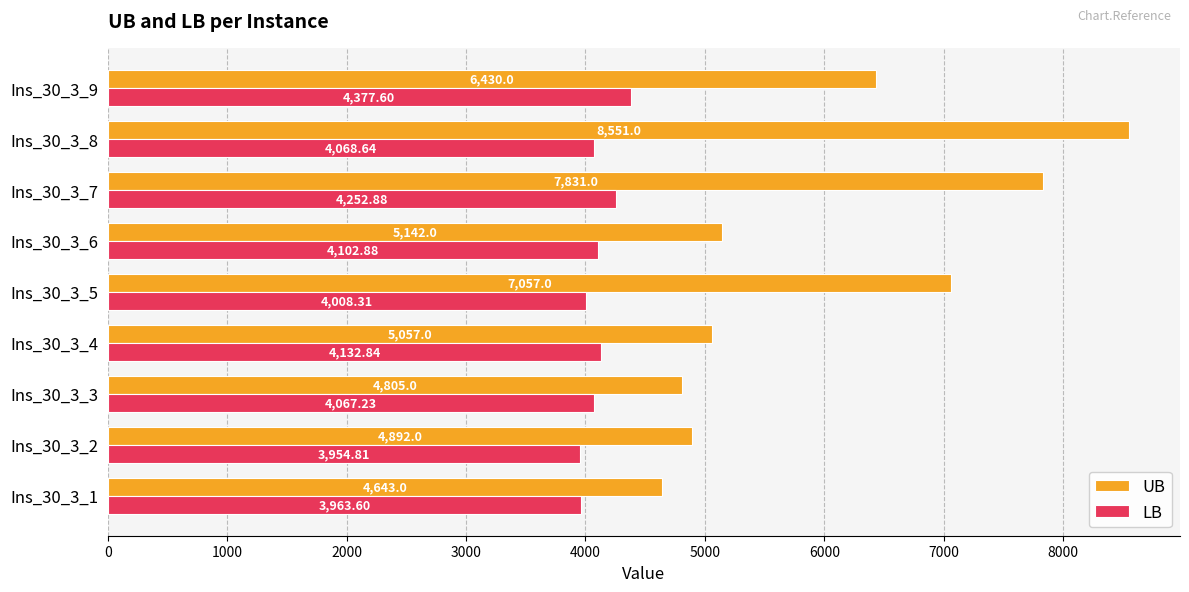

What is the spread (max minus min) of values at Ins_30_3_2?

937.2